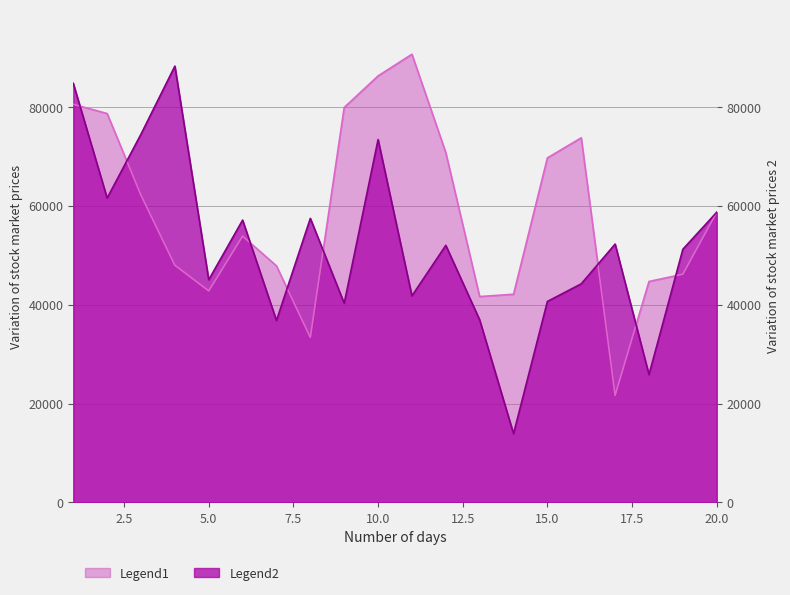

Is it true that Legend1 equals 79909 at 9?

True